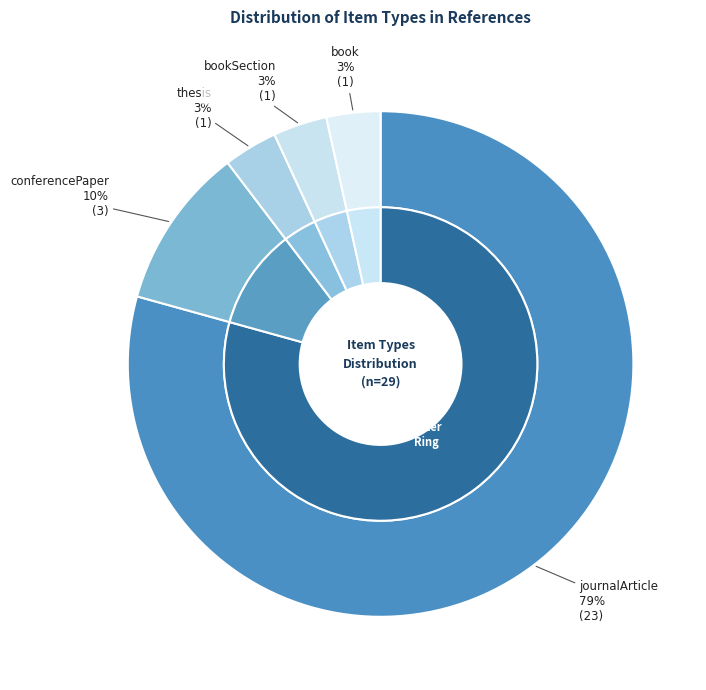

What percentage is NOT represented by thesis?

96.6%